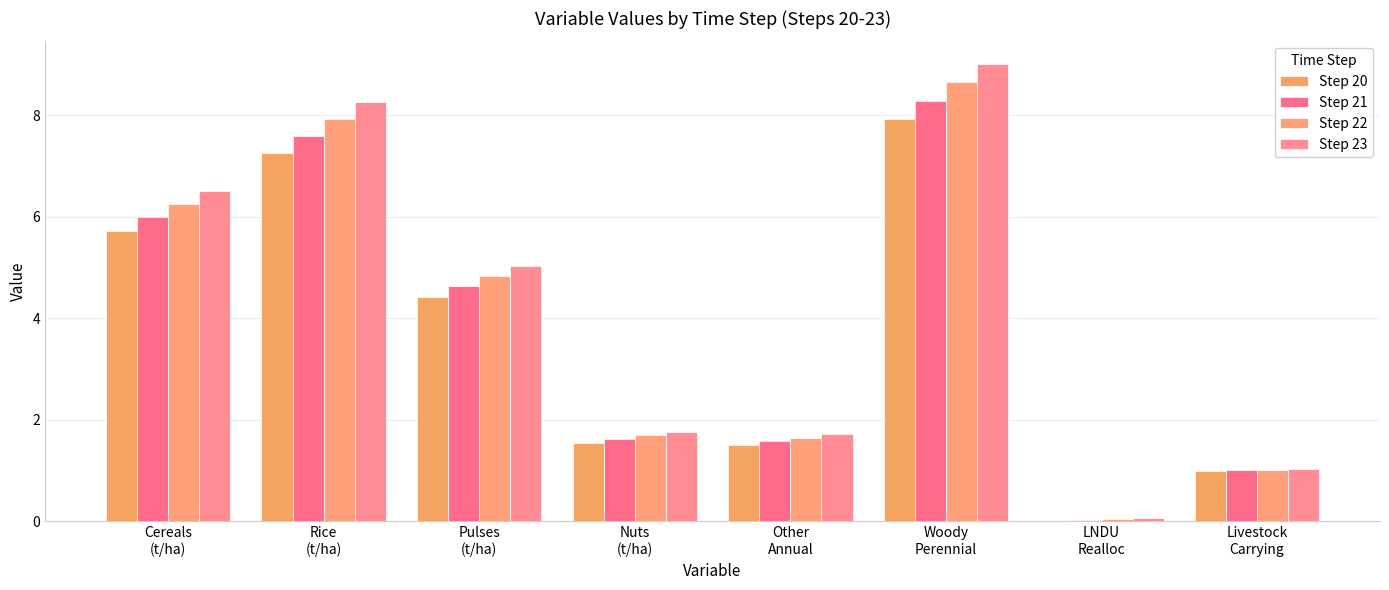

What is the label of the 2nd bar from the left?

Rice
(t/ha)